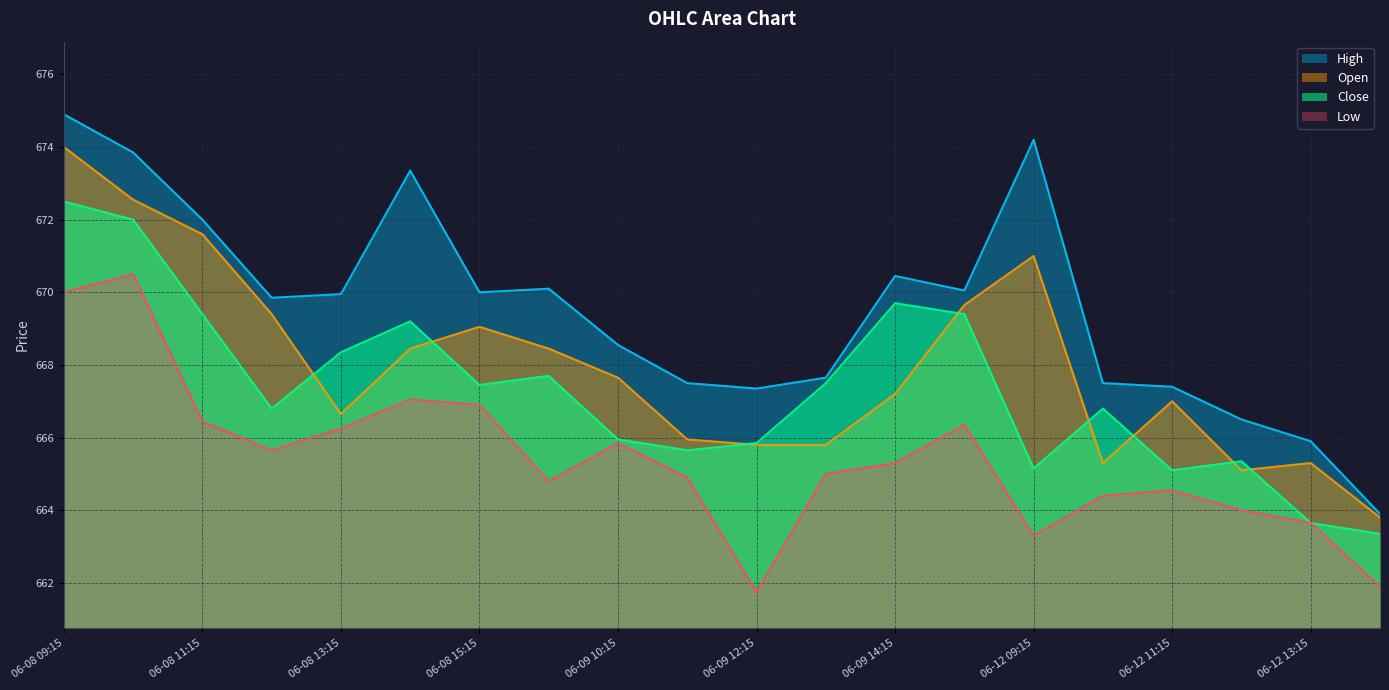

Which series has the largest total across all categories?

High